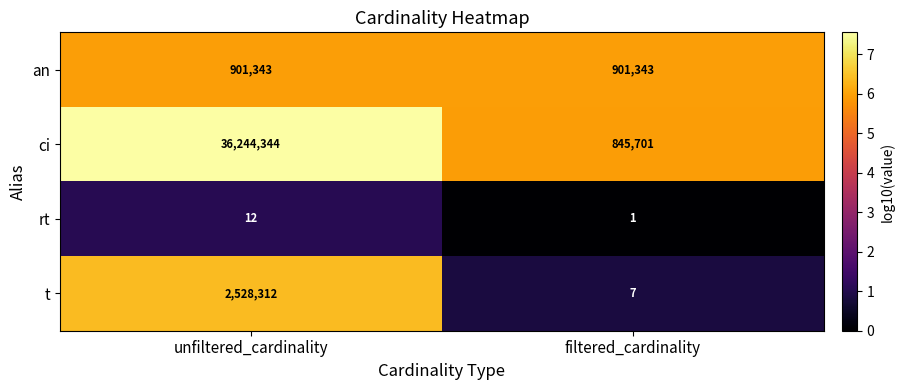

What value does the ci series have at filtered_cardinality, to the nearest 100?

845700